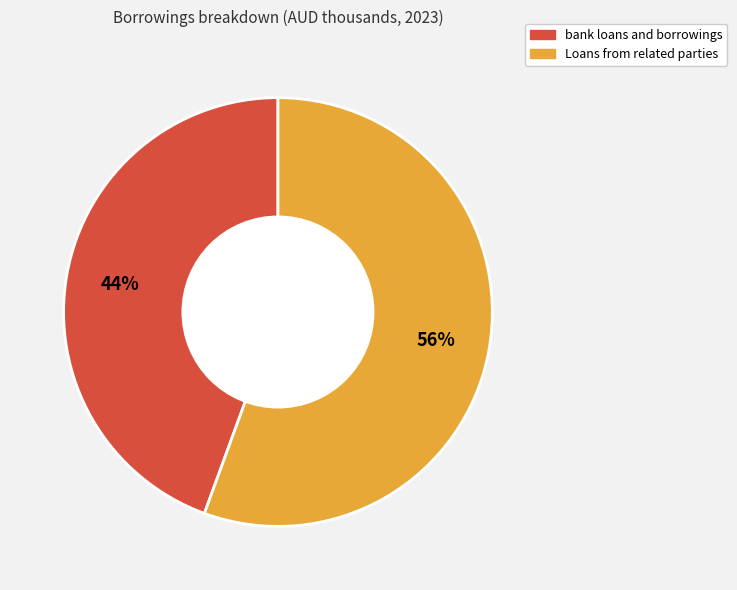

Is the sum of Loans from related parties and bank loans and borrowings greater than half?

Yes